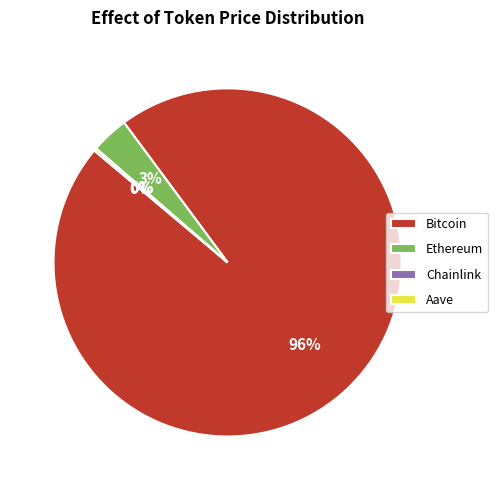

Does any single category account for the majority?

Yes